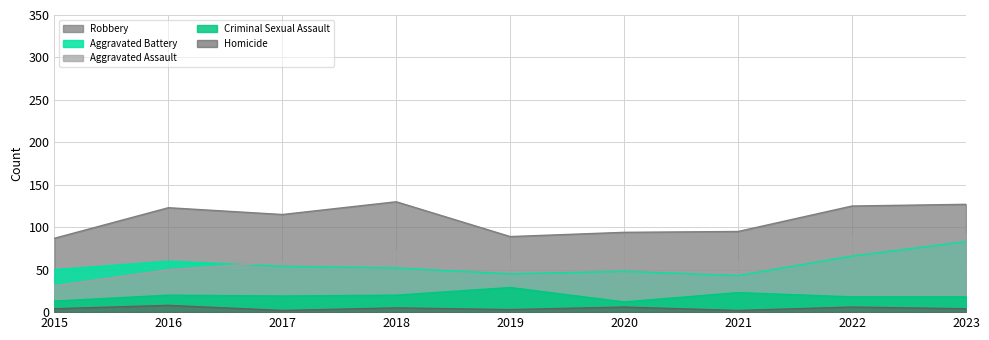

True or false: Aggravated Assault and Criminal Sexual Assault cross at least once.

False